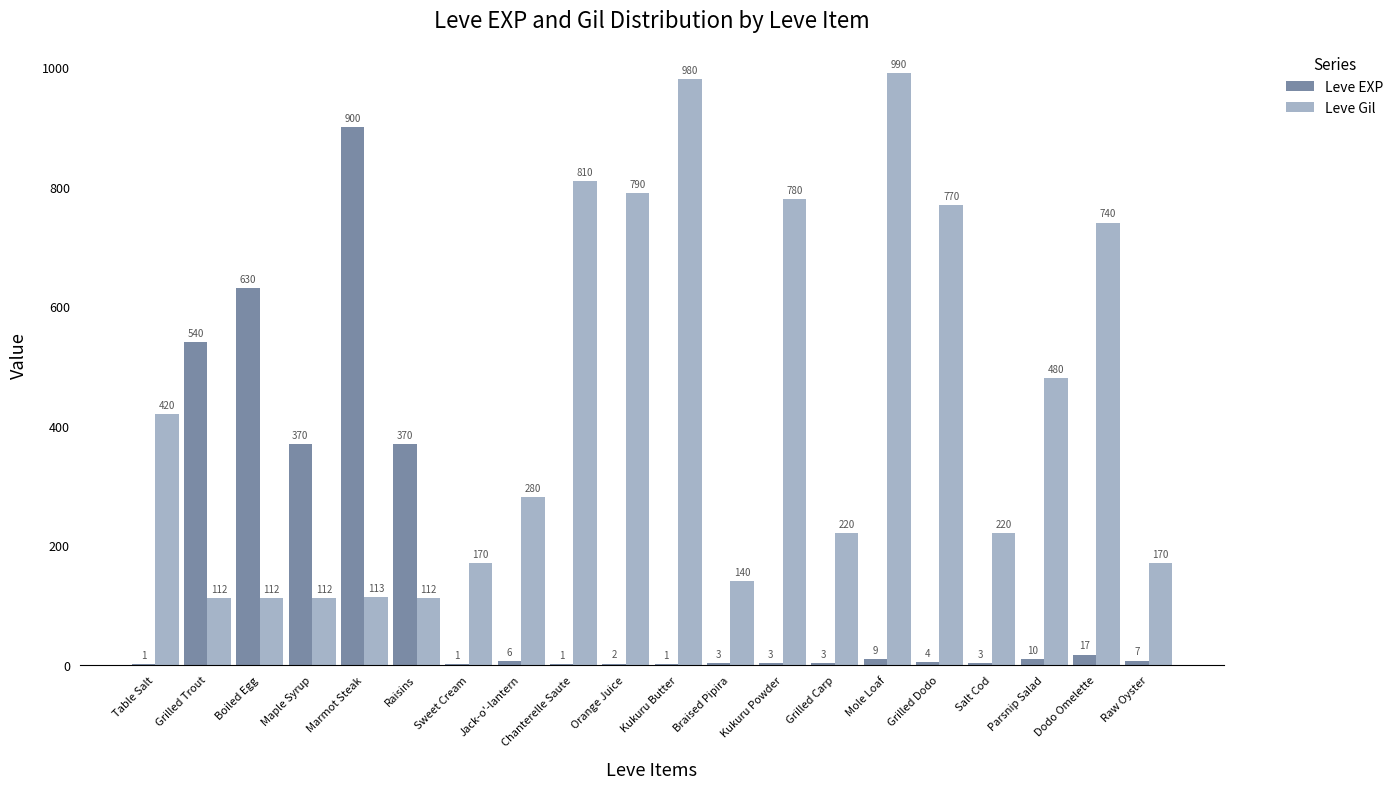

What is the total value across all series at Chanterelle Saute?

811